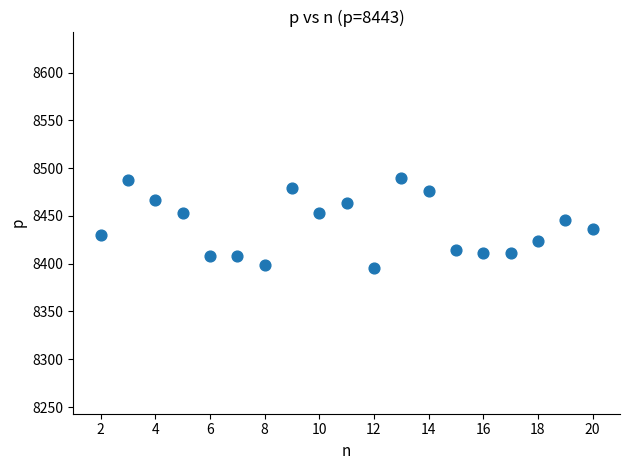

What is the range of Y values (max minus min)?

94.9